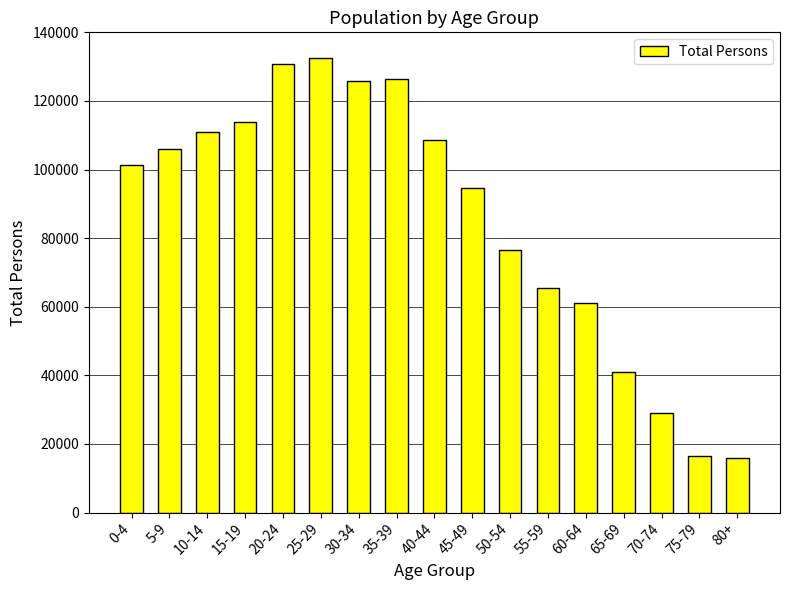

What is the minimum value shown in the chart?

15781